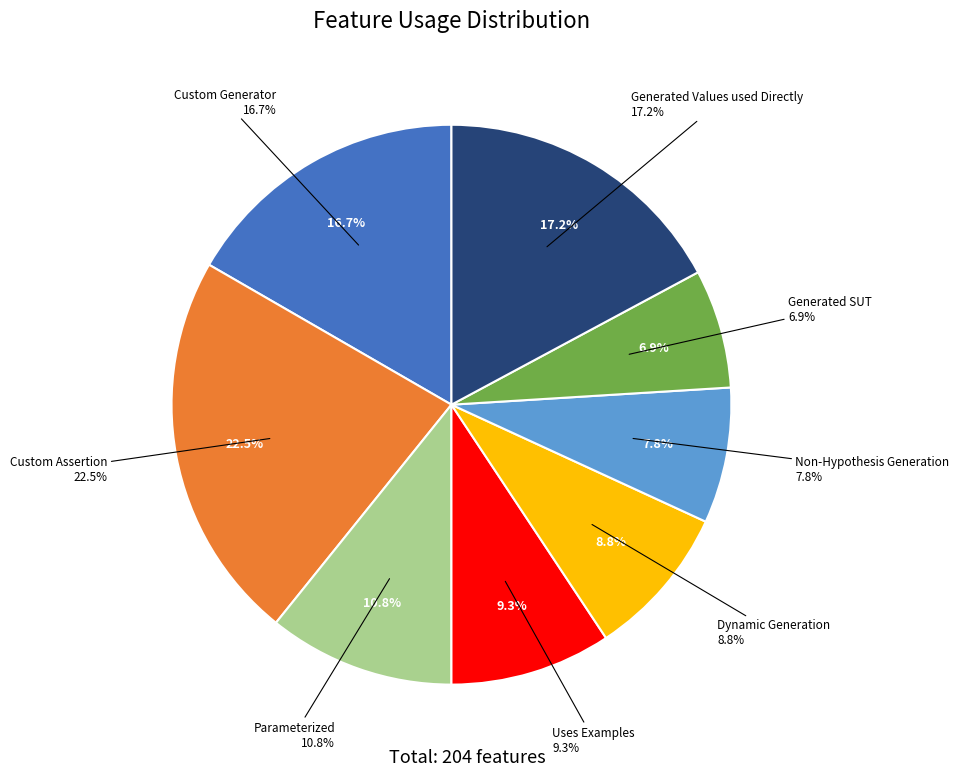

To the nearest percent, what percentage of the pie is Custom Assertion?

23%